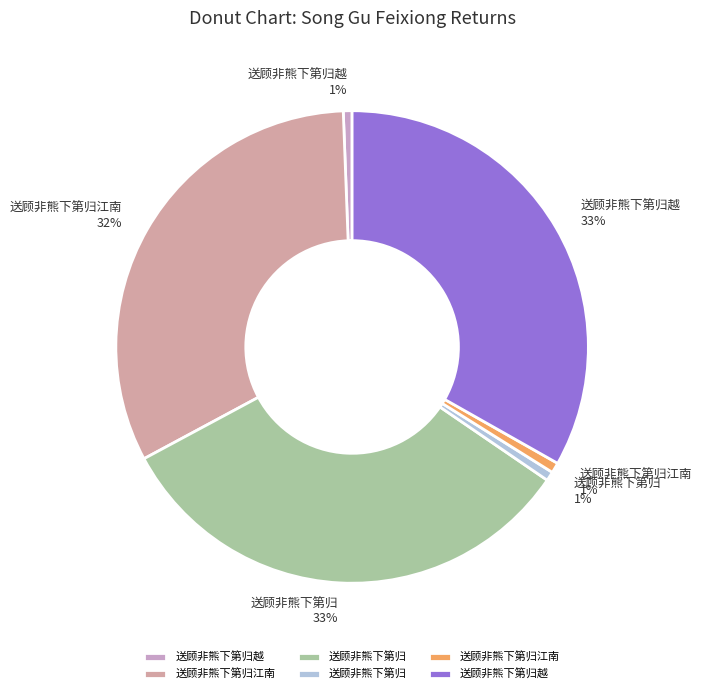

How many segments does this pie chart have?

6